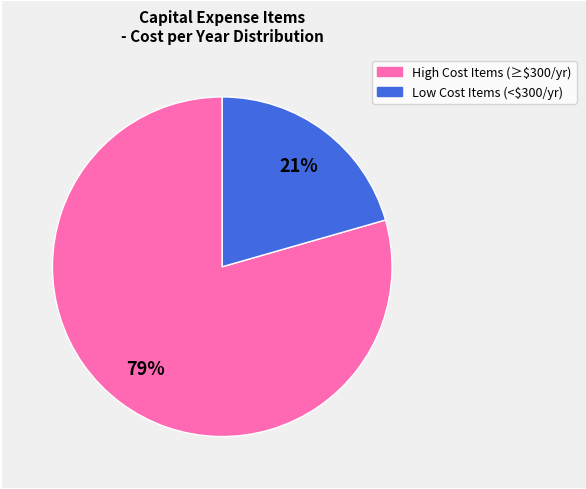

Is there any slice that represents more than half of the pie?

Yes